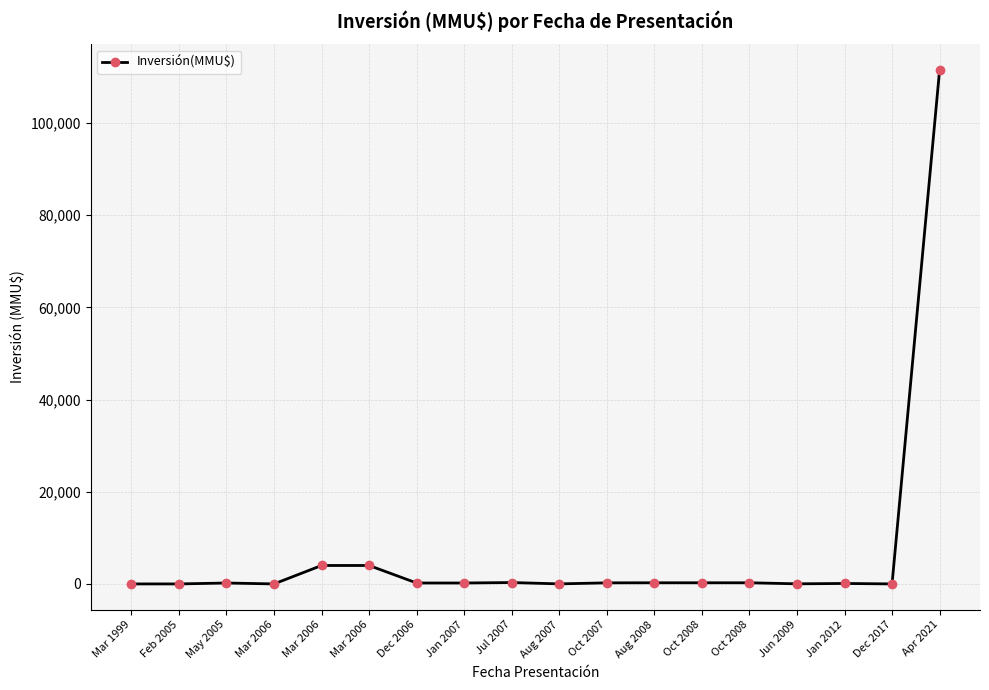

What is the sum of all values?

121505